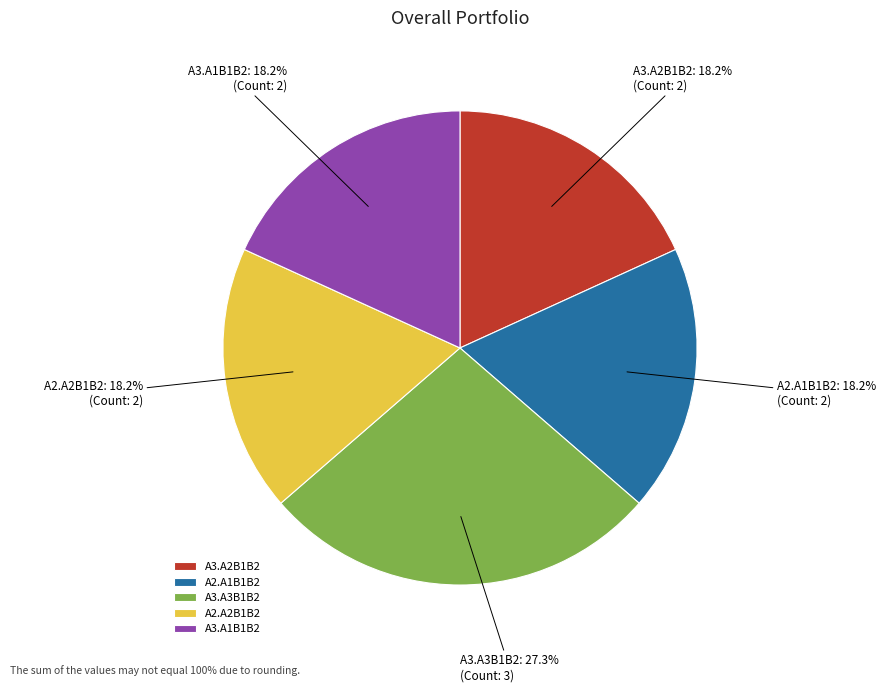

How many slices are in this pie chart?

5